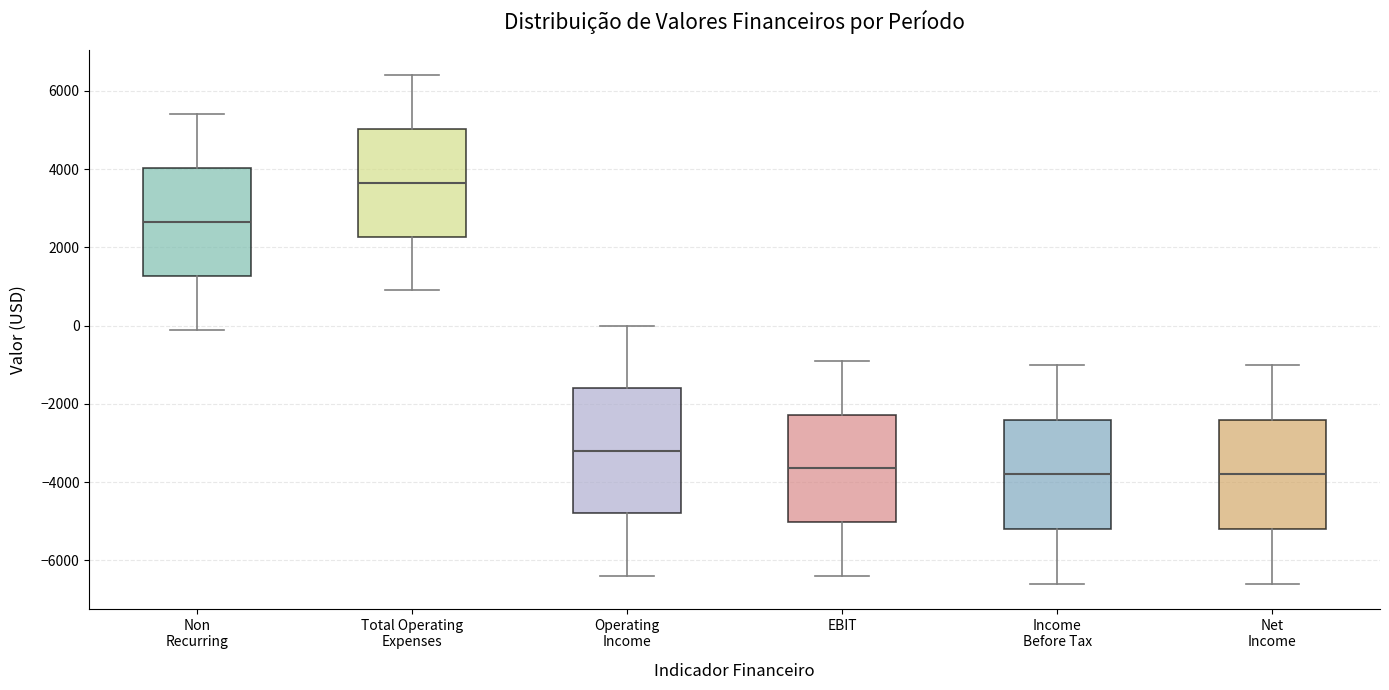

Reading left to right, read every box against the y-axis: the position of its median line, the range the box covers, and the ends of its whiskers. The values are not printed on the chart, so give them approximately, as read against the axis.

Non Recurring: median 2600, box 1200 to 4000, whiskers 0 to 5400
Total Operating Expenses: median 3600, box 2200 to 5000, whiskers 1000 to 6400
Operating Income: median -3200, box -4800 to -1600, whiskers -6400 to 0
EBIT: median -3600, box -5000 to -2200, whiskers -6400 to -800
Income Before Tax: median -3800, box -5200 to -2400, whiskers -6600 to -1000
Net Income: median -3800, box -5200 to -2400, whiskers -6600 to -1000